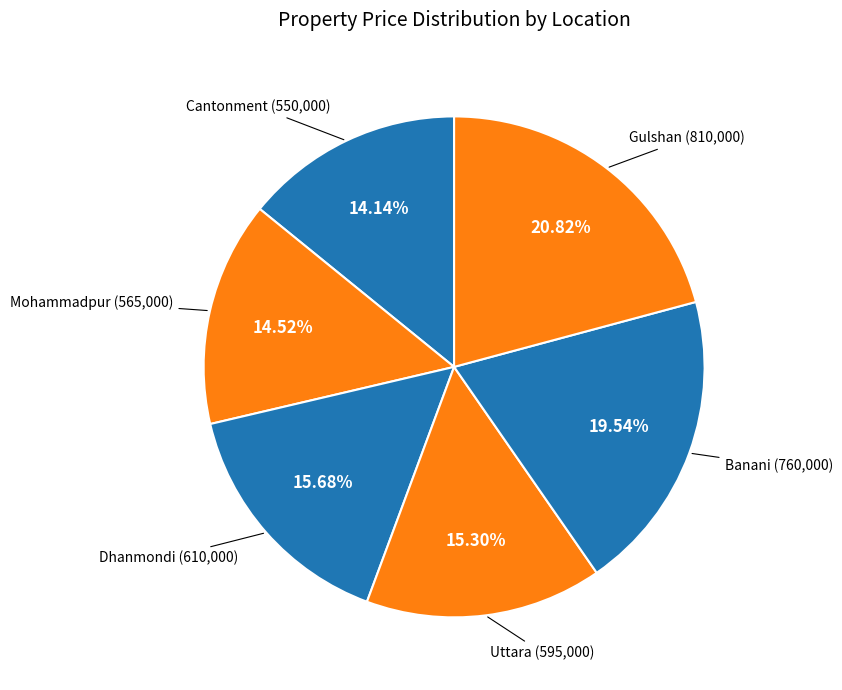

Count the number of slices in the pie.

6